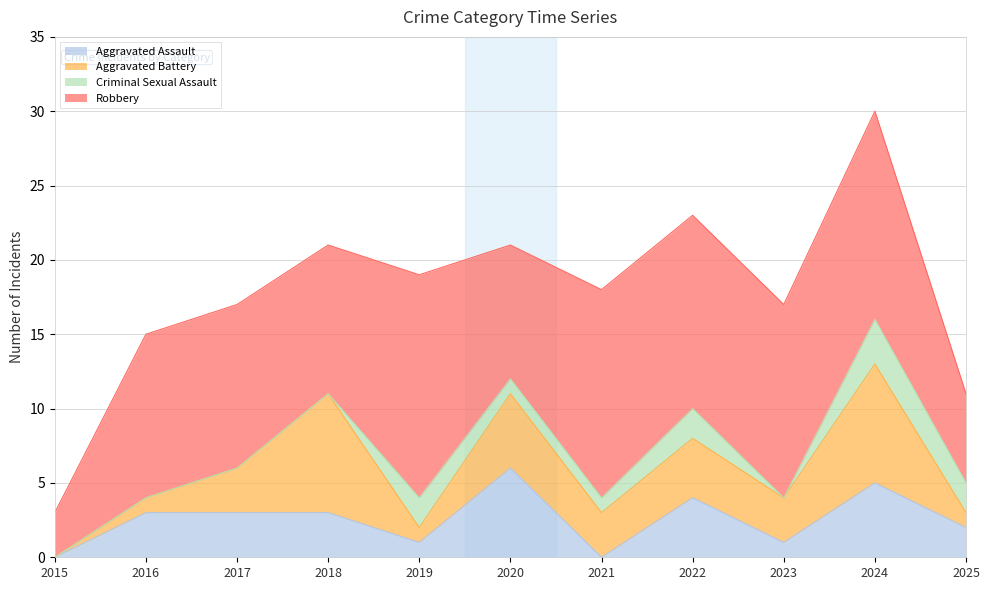

How many Criminal Sexual Assault values are between 0 and 2?

10